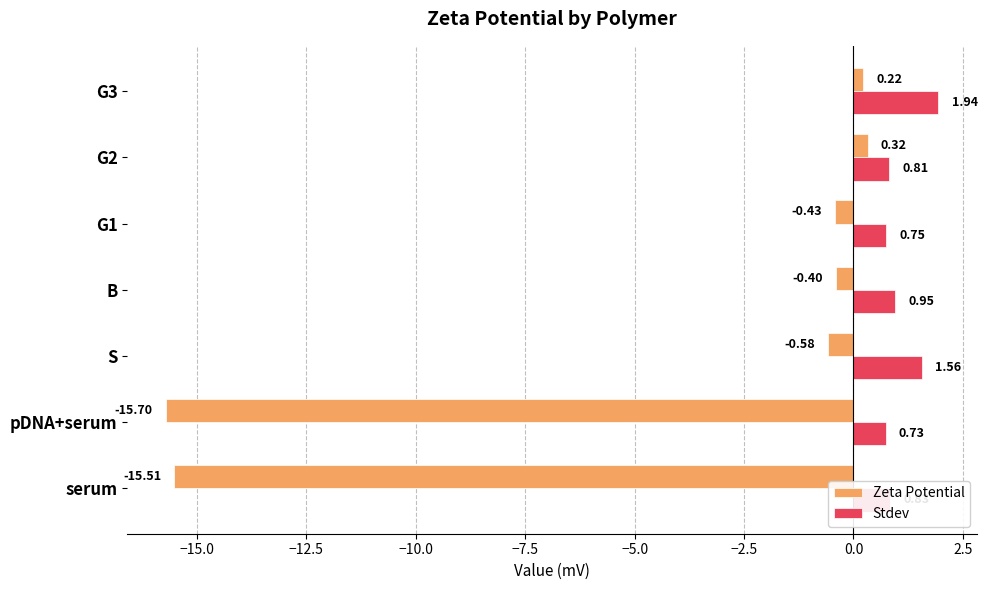

Which label corresponds to the smallest value in the chart?

pDNA+serum